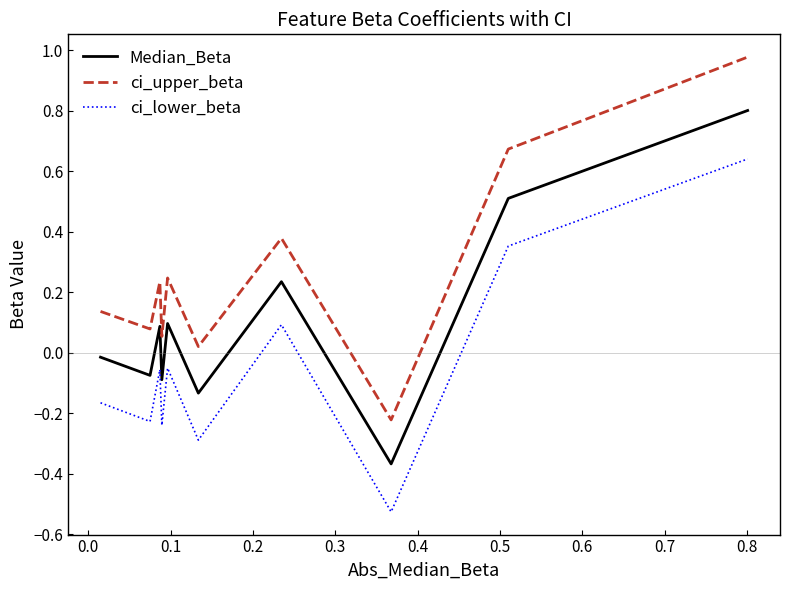

True or false: Median_Beta and ci_upper_beta intersect in this chart.

False